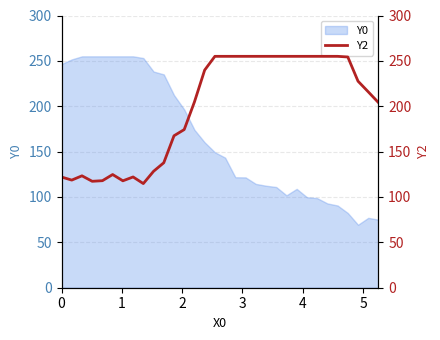

How many categories are shown in the chart?

32